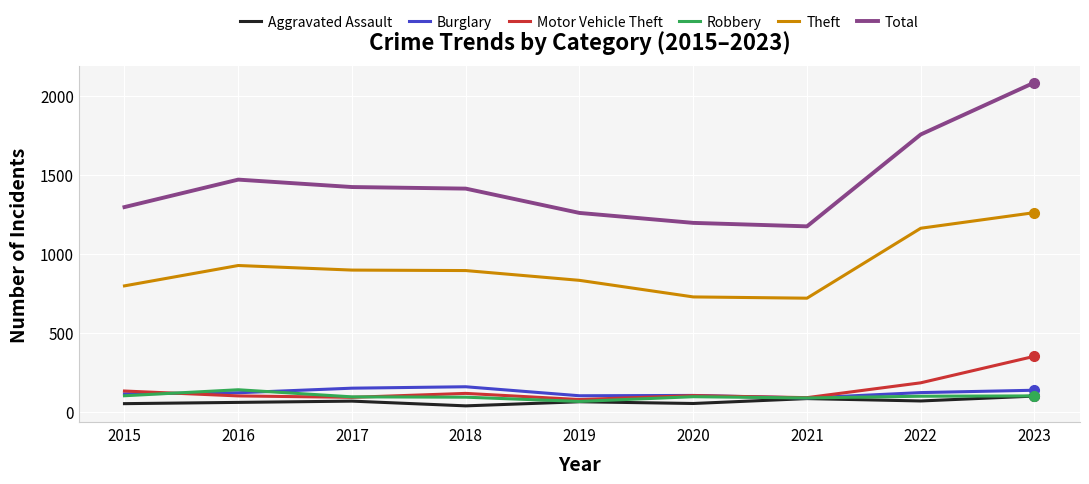

Does the chart display data point markers on the line(s)?

No